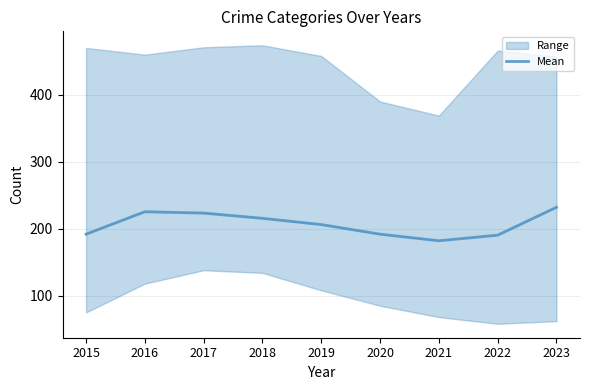

Count the number of values greater than 206.

5